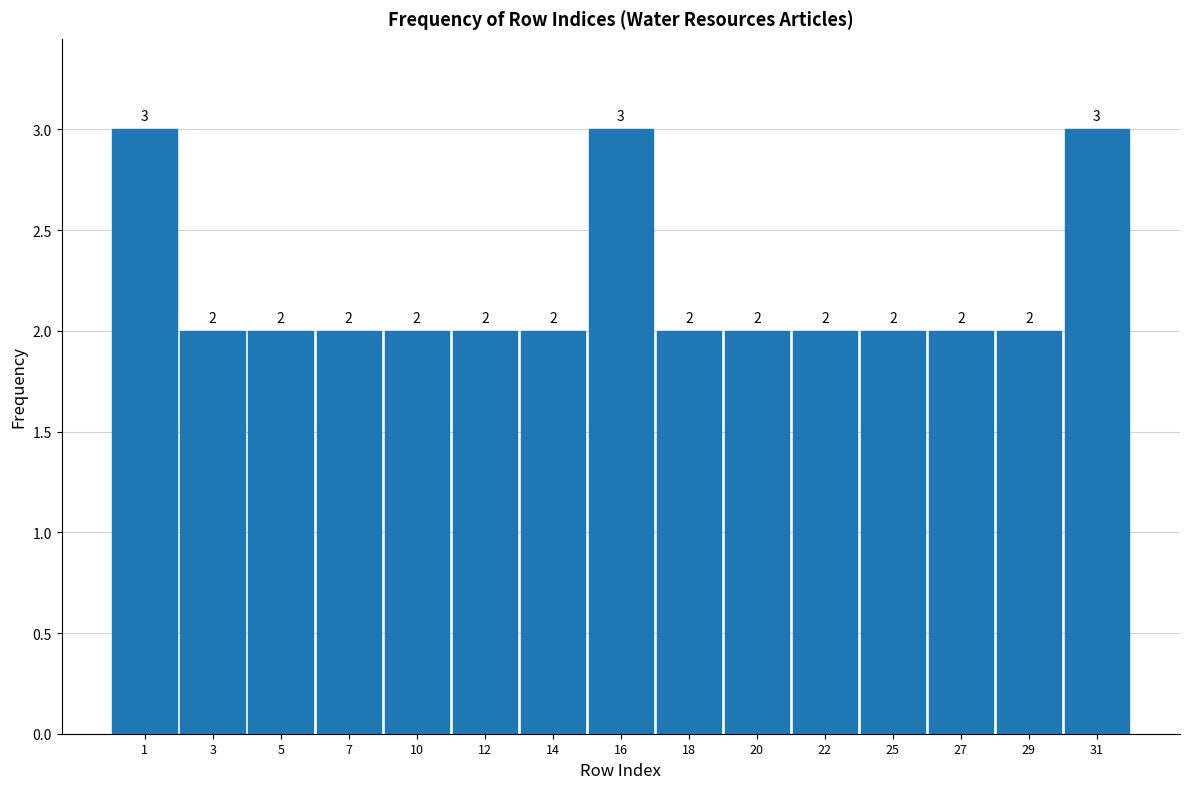

Reading left to right, what are all the values shown in this chart?

3	2	2	2	2	2	2	3	2	2	2	2	2	2	3